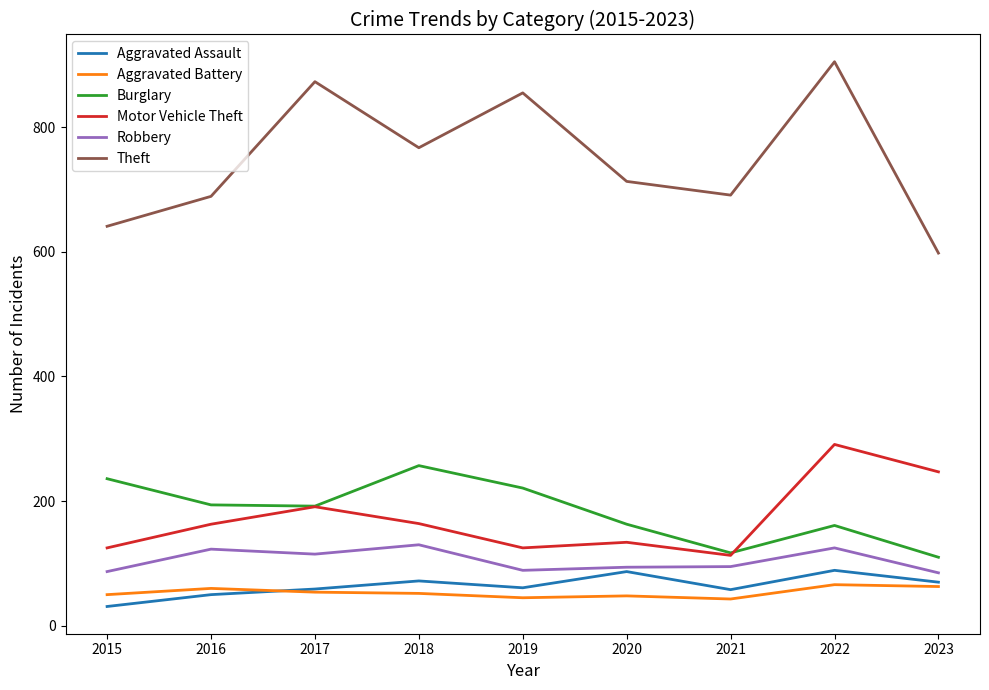

What is the highest value of the Aggravated Battery series?

66